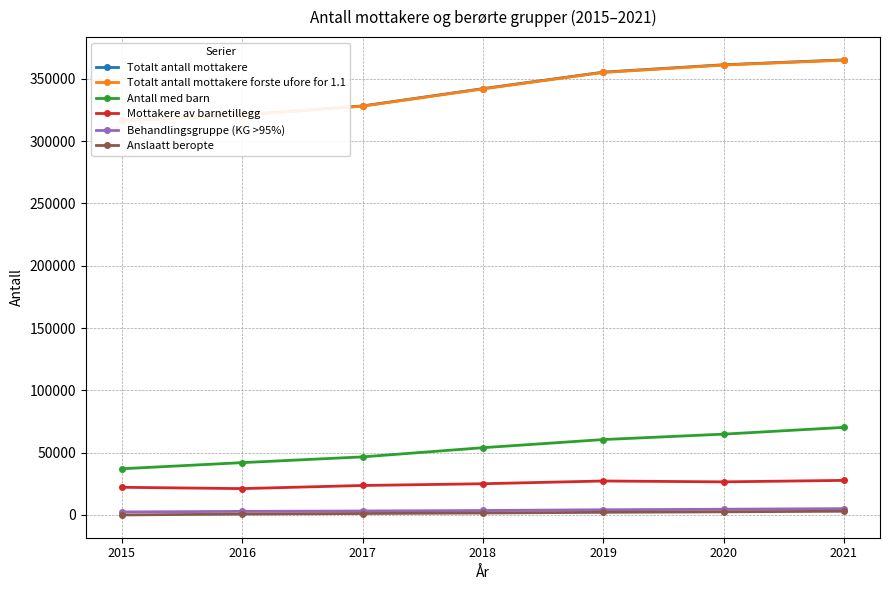

Which category has the lowest value in the Antall med barn series?

2015